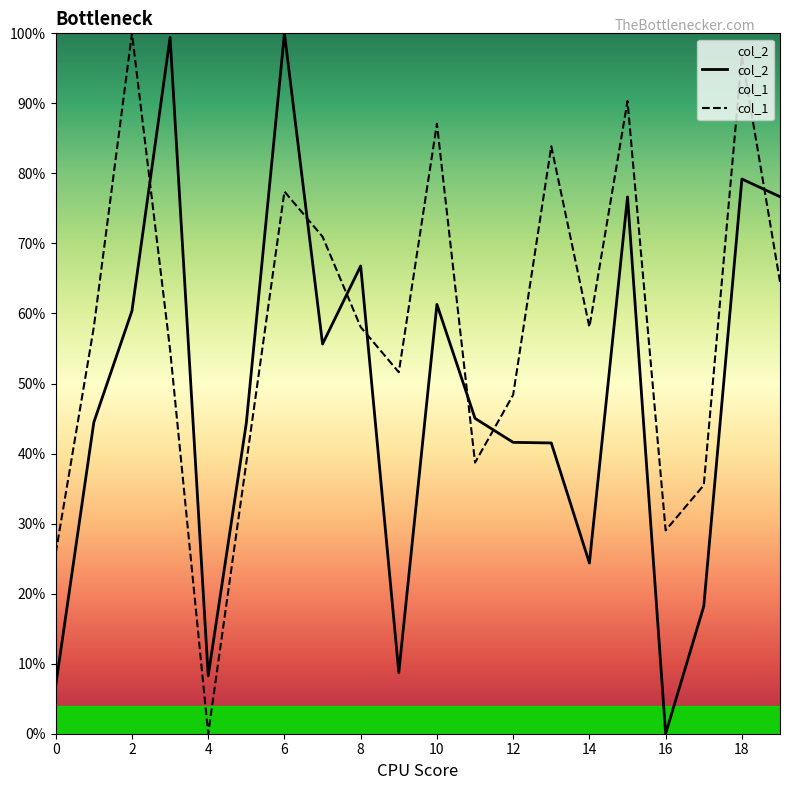

What is the value of the col_1 point at the 1st from the left?

25.8